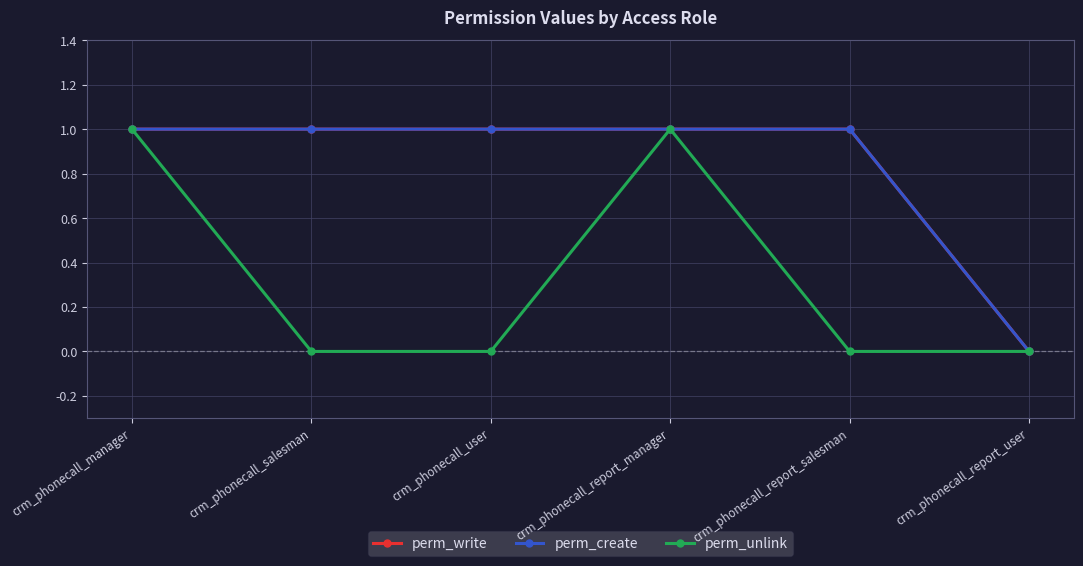

Rank the series at crm_phonecall_report_salesman from highest to lowest value.

perm_write, perm_create, perm_unlink